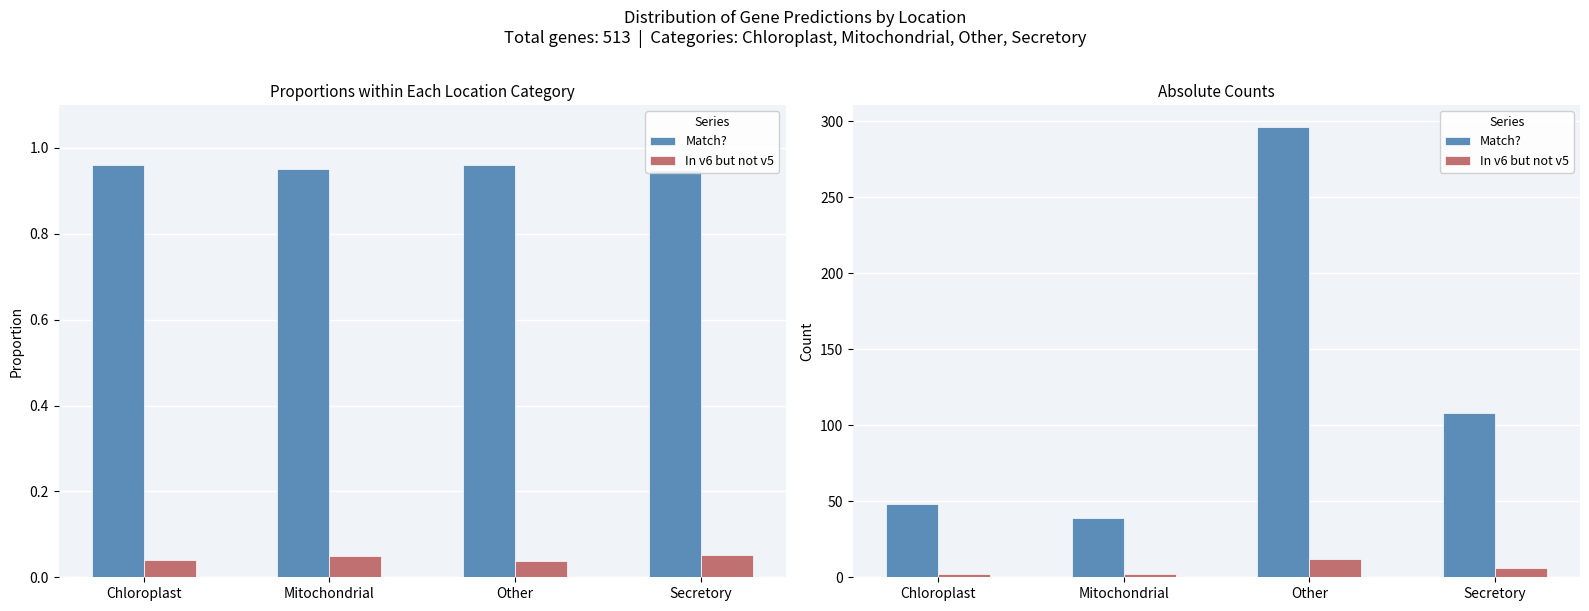

At which category is the sum across all series the highest?

Other